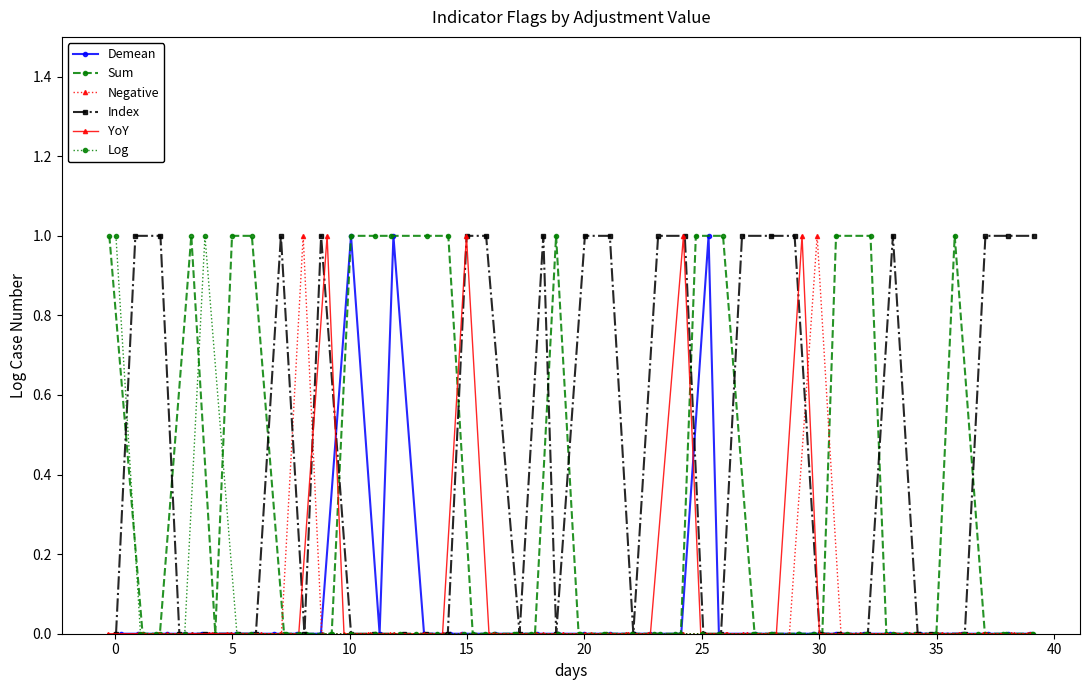

True or false: Index has more than 2 points higher than both neighbors.

True